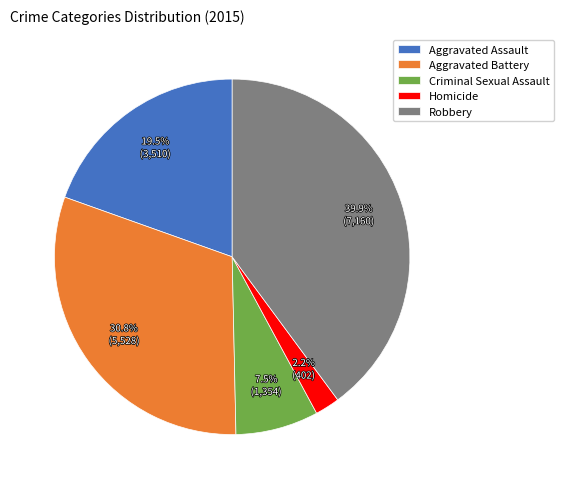

To the nearest percent, what percentage of the pie is Aggravated Battery?

31%